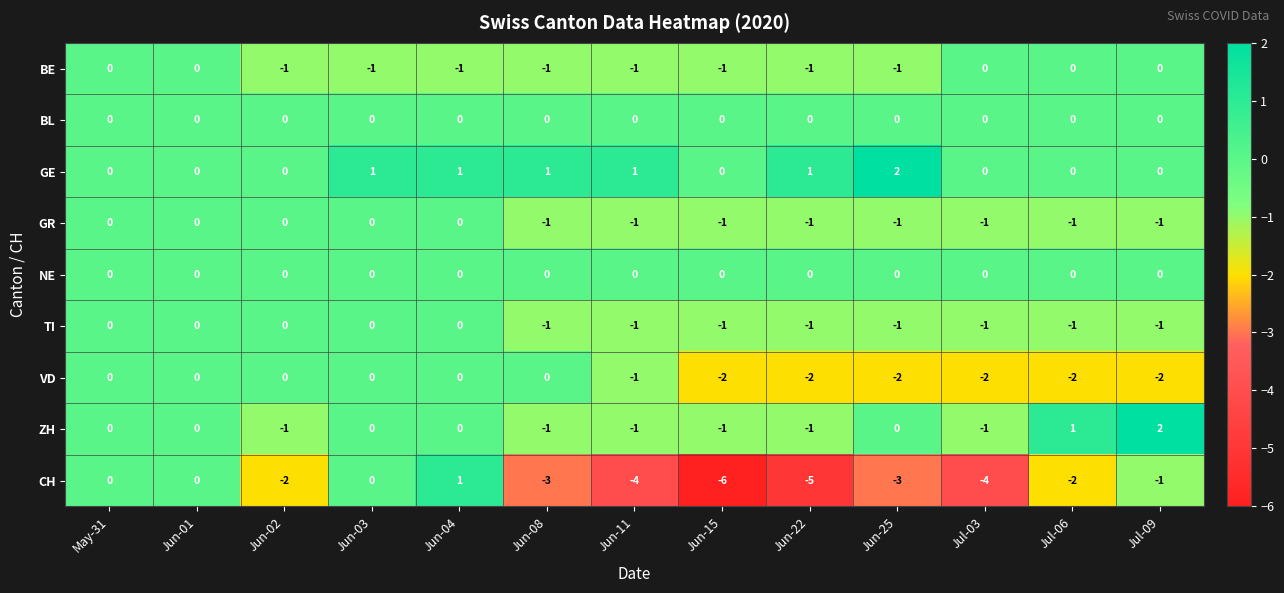

The value of VD at May-31 is 0. True or false?

True